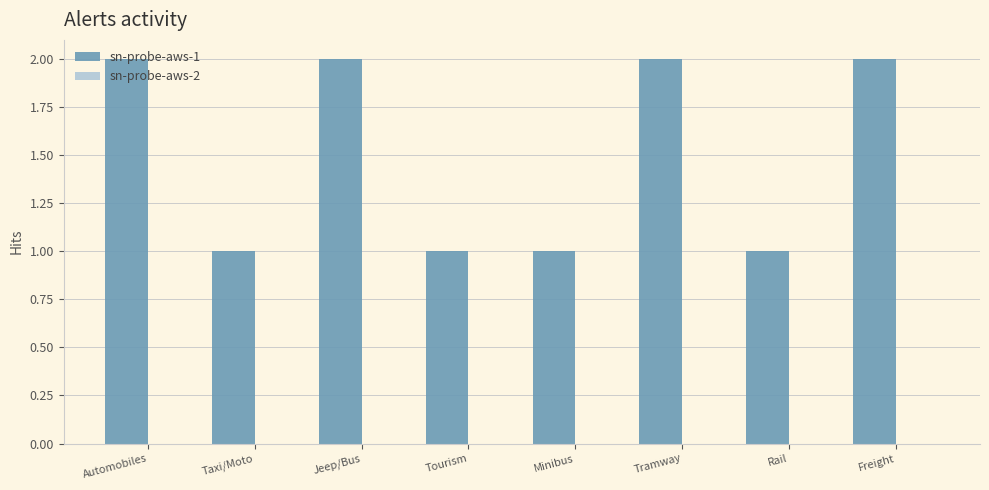

Approximately how many times larger is the value at Tramway compared to Tourism?

2.0